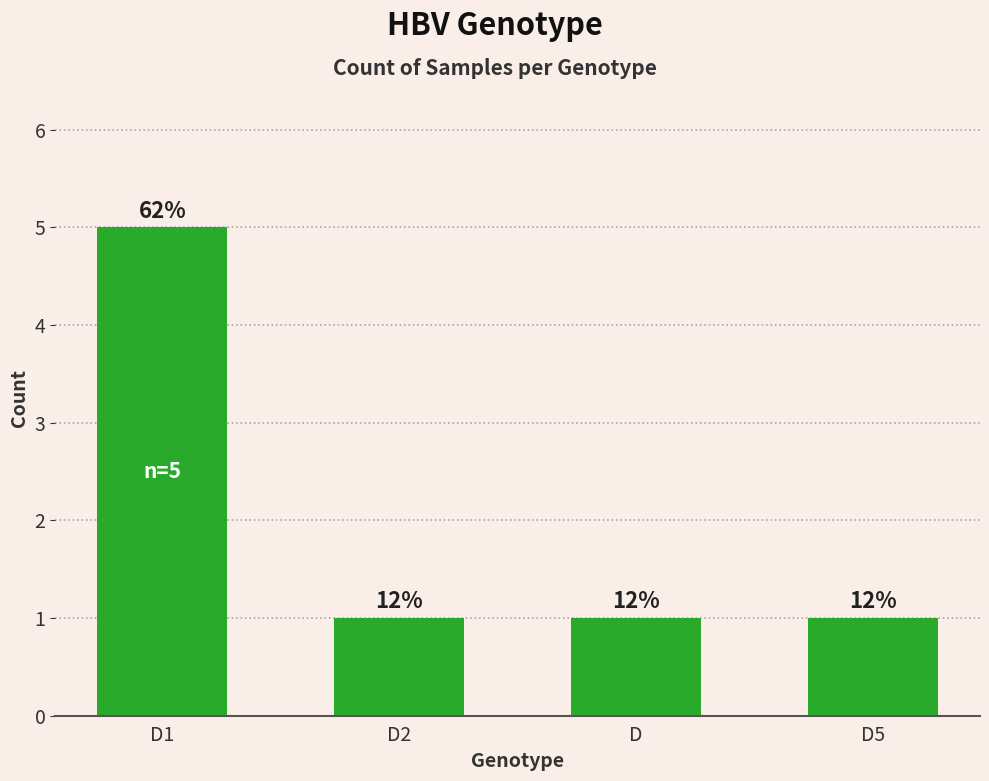

What is the difference between the maximum and second lowest values?

4